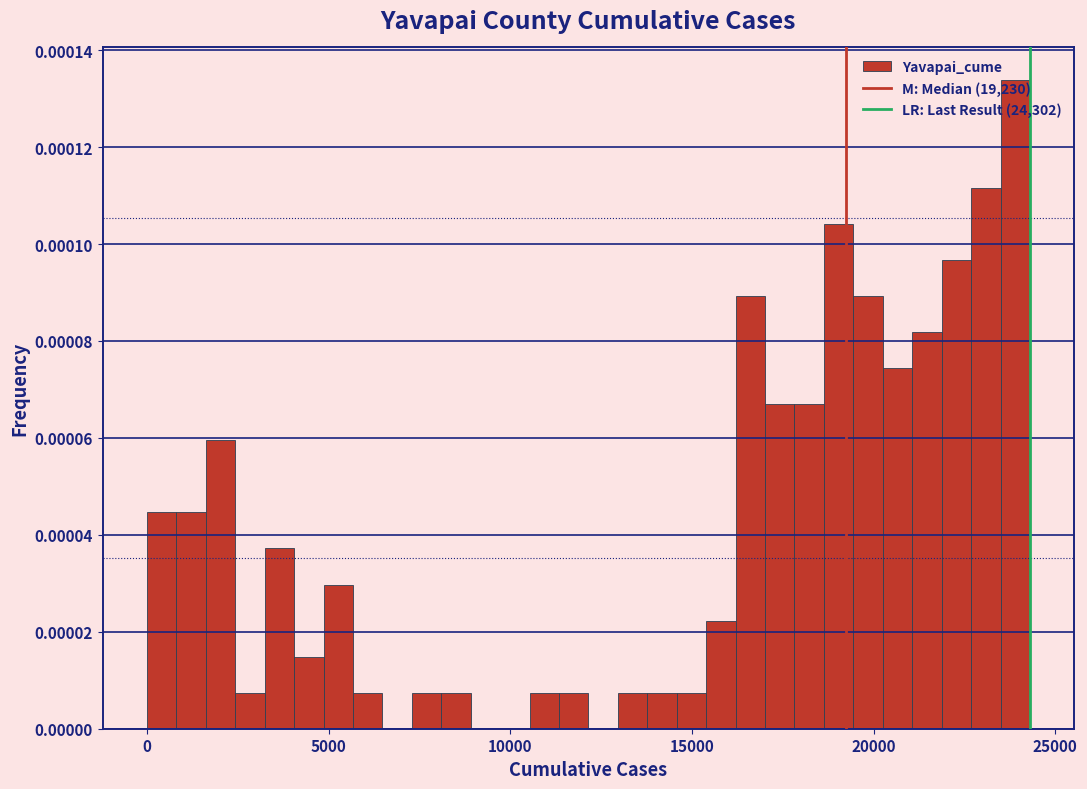

Read against the x-axis, roughly where is the centre of the tallest bar?

24000